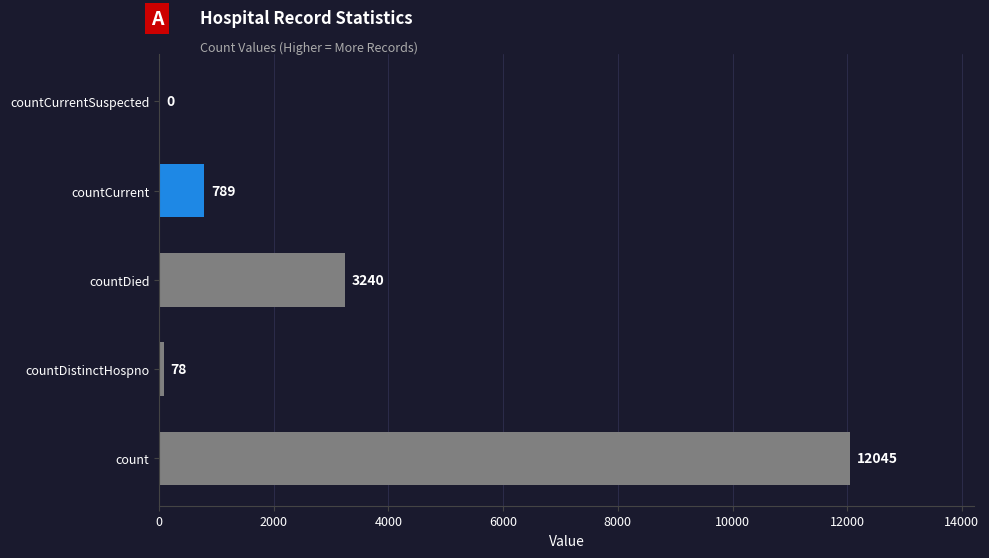

Between countDied and countCurrent, which is larger?

countDied